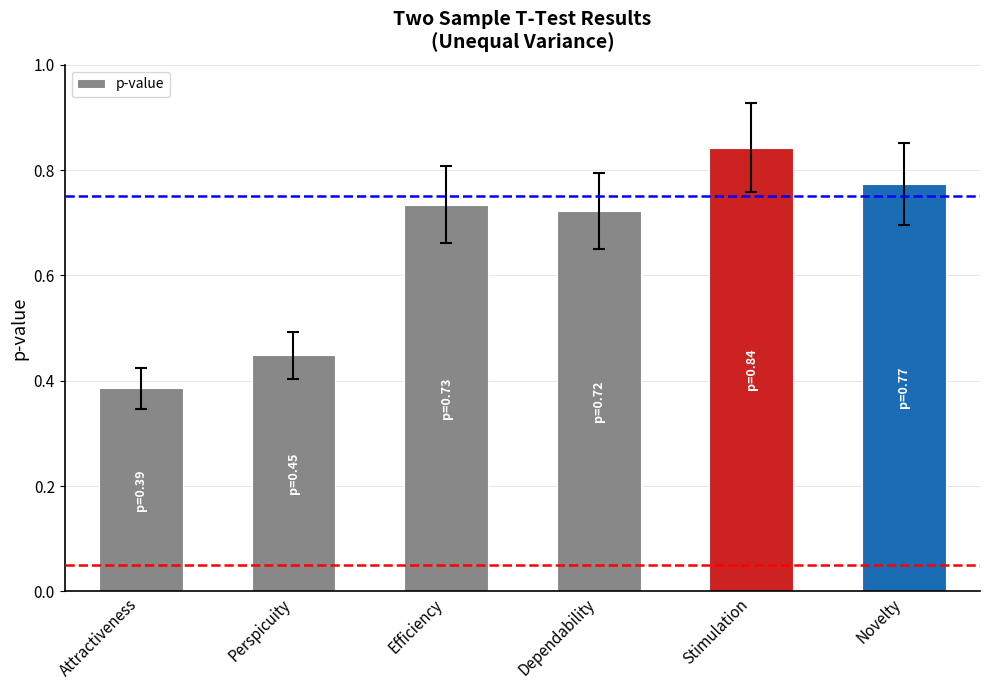

What is the sum of all values?

3.9